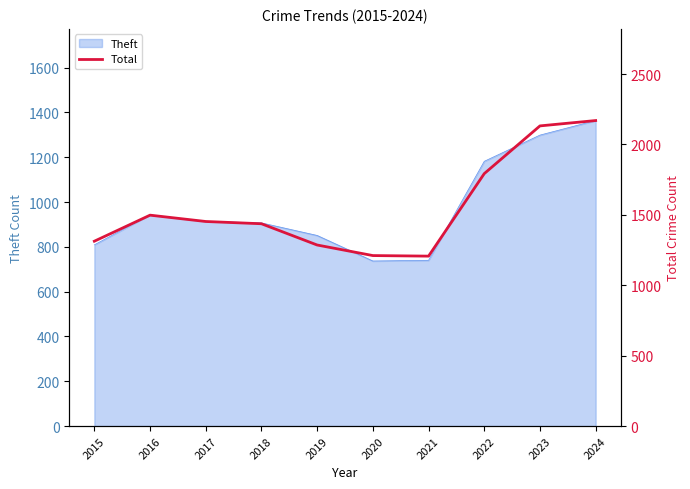

At which label is the value closest to 1688?

2022